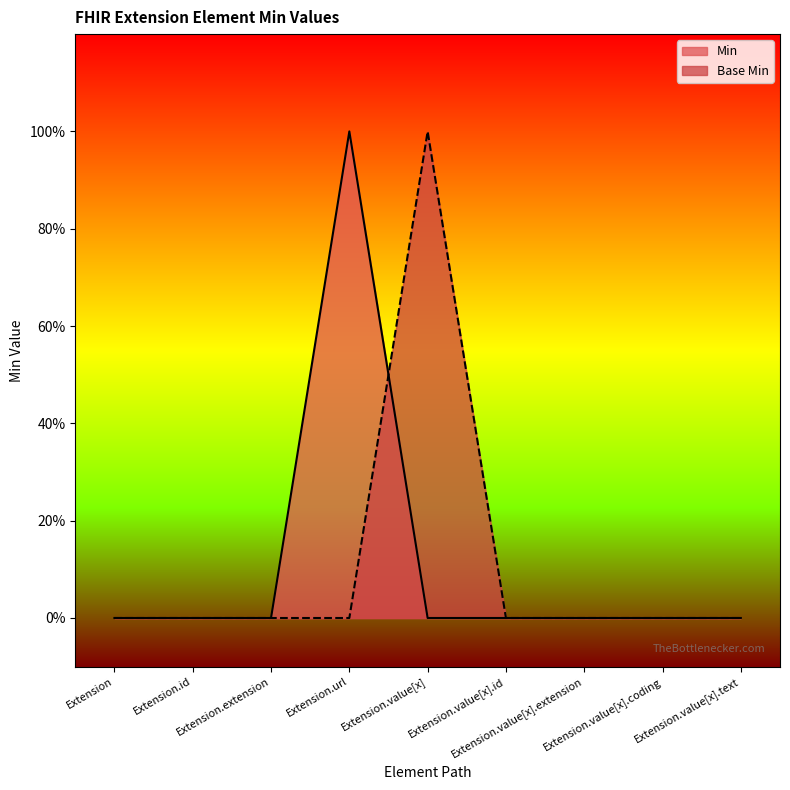

Reading left to right, extract all data points from this chart.

Min: 0	0	0	1	0	0	0	0	0
Base Min: 0	0	0	0	1	0	0	0	0